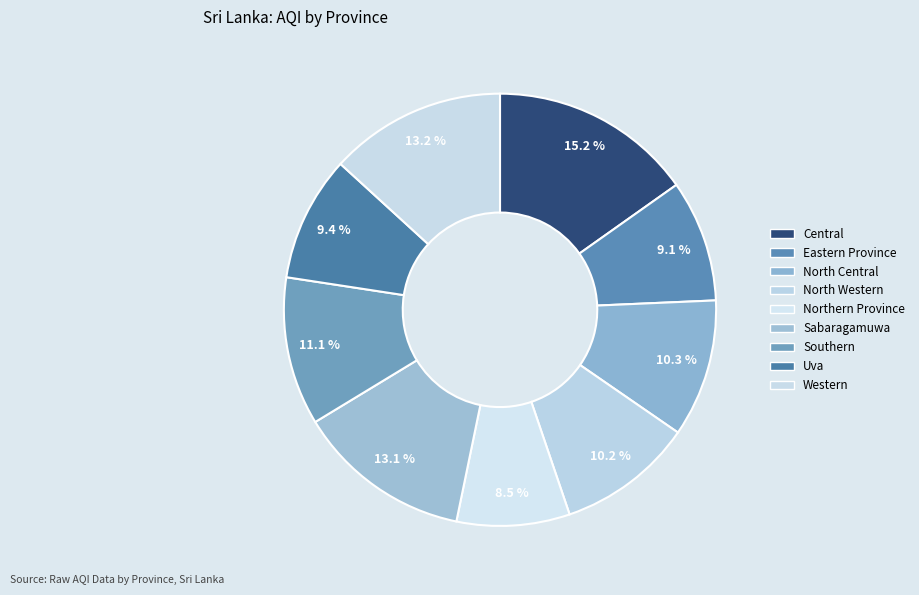

To the nearest percent, what percentage of the pie is Central?

15%